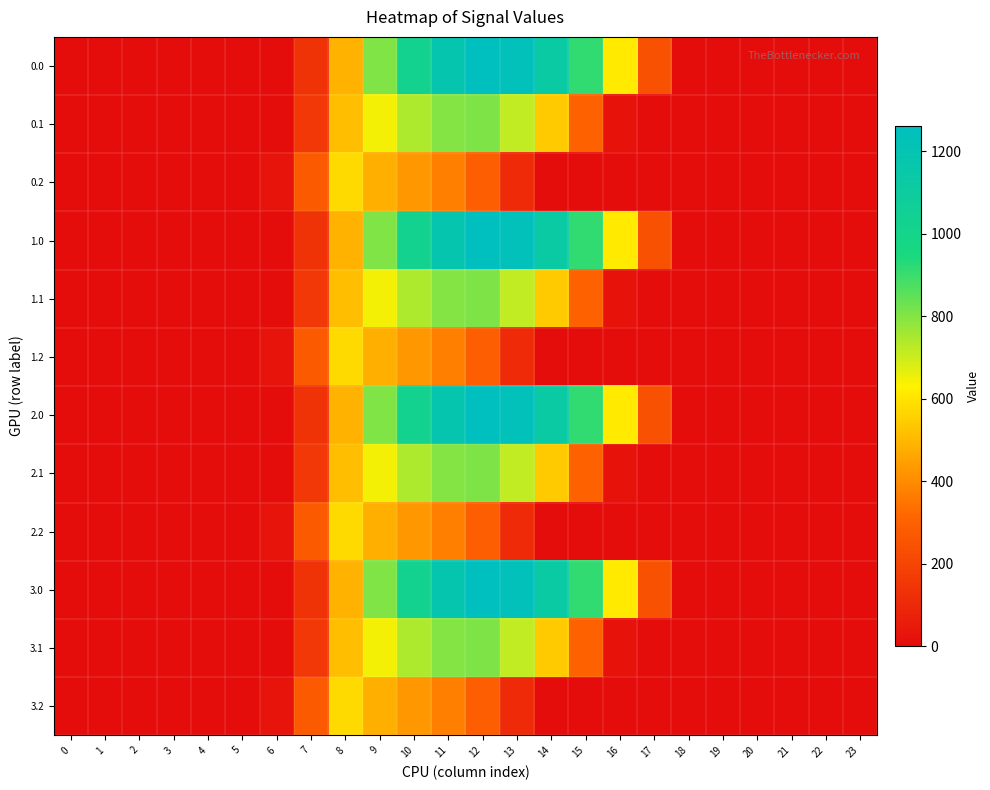

Reading left to right, list all the values displayed in this chart.

0.0: 0=0.0	1=0.0	2=0.0	3=0.0	4=0.0	5=0.0	6=0.0	7=134.3	8=489.3	9=804.0	10=1023.2	11=1185.2	12=1261.6	13=1237.4	14=1128.6	15=911.8	16=613.0	17=243.5	18=0.0	19=0.0	20=0.0	21=0.0	22=0.0	23=0.0
0.1: 0=0.0	1=0.0	2=0.0	3=0.0	4=0.0	5=0.0	6=0.0	7=153.2	8=514.8	9=646.9	10=742.1	11=800.2	12=806.9	13=715.3	14=544.1	15=301.4	16=26.8	17=0.0	18=0.0	19=0.0	20=0.0	21=0.0	22=0.0	23=0.0
0.2: 0=0.0	1=0.0	2=0.0	3=0.0	4=0.0	5=0.0	6=29.3	7=276.9	8=576.6	9=480.7	10=430.5	11=374.4	12=289.5	13=107.8	14=0.0	15=0.0	16=0.0	17=0.0	18=0.0	19=0.0	20=0.0	21=0.0	22=0.0	23=0.0
1.0: 0=0.0	1=0.0	2=0.0	3=0.0	4=0.0	5=0.0	6=0.0	7=134.3	8=489.3	9=804.0	10=1023.2	11=1185.2	12=1261.6	13=1237.4	14=1128.6	15=911.8	16=613.0	17=243.5	18=0.0	19=0.0	20=0.0	21=0.0	22=0.0	23=0.0
1.1: 0=0.0	1=0.0	2=0.0	3=0.0	4=0.0	5=0.0	6=0.0	7=153.2	8=514.8	9=646.9	10=742.1	11=800.2	12=806.9	13=715.3	14=544.1	15=301.4	16=26.8	17=0.0	18=0.0	19=0.0	20=0.0	21=0.0	22=0.0	23=0.0
1.2: 0=0.0	1=0.0	2=0.0	3=0.0	4=0.0	5=0.0	6=29.3	7=276.9	8=576.6	9=480.7	10=430.5	11=374.4	12=289.5	13=107.8	14=0.0	15=0.0	16=0.0	17=0.0	18=0.0	19=0.0	20=0.0	21=0.0	22=0.0	23=0.0
2.0: 0=0.0	1=0.0	2=0.0	3=0.0	4=0.0	5=0.0	6=0.0	7=134.3	8=489.3	9=804.0	10=1023.2	11=1185.2	12=1261.6	13=1237.4	14=1128.6	15=911.8	16=613.0	17=243.5	18=0.0	19=0.0	20=0.0	21=0.0	22=0.0	23=0.0
2.1: 0=0.0	1=0.0	2=0.0	3=0.0	4=0.0	5=0.0	6=0.0	7=153.2	8=514.8	9=646.9	10=742.1	11=800.2	12=806.9	13=715.3	14=544.1	15=301.4	16=26.8	17=0.0	18=0.0	19=0.0	20=0.0	21=0.0	22=0.0	23=0.0
2.2: 0=0.0	1=0.0	2=0.0	3=0.0	4=0.0	5=0.0	6=29.3	7=276.9	8=576.6	9=480.7	10=430.5	11=374.4	12=289.5	13=107.8	14=0.0	15=0.0	16=0.0	17=0.0	18=0.0	19=0.0	20=0.0	21=0.0	22=0.0	23=0.0
3.0: 0=0.0	1=0.0	2=0.0	3=0.0	4=0.0	5=0.0	6=0.0	7=134.3	8=489.3	9=804.0	10=1023.2	11=1185.2	12=1261.6	13=1237.4	14=1128.6	15=911.8	16=613.0	17=243.5	18=0.0	19=0.0	20=0.0	21=0.0	22=0.0	23=0.0
3.1: 0=0.0	1=0.0	2=0.0	3=0.0	4=0.0	5=0.0	6=0.0	7=153.2	8=514.8	9=646.9	10=742.1	11=800.2	12=806.9	13=715.3	14=544.1	15=301.4	16=26.8	17=0.0	18=0.0	19=0.0	20=0.0	21=0.0	22=0.0	23=0.0
3.2: 0=0.0	1=0.0	2=0.0	3=0.0	4=0.0	5=0.0	6=29.3	7=276.9	8=576.6	9=480.7	10=430.5	11=374.4	12=289.5	13=107.8	14=0.0	15=0.0	16=0.0	17=0.0	18=0.0	19=0.0	20=0.0	21=0.0	22=0.0	23=0.0